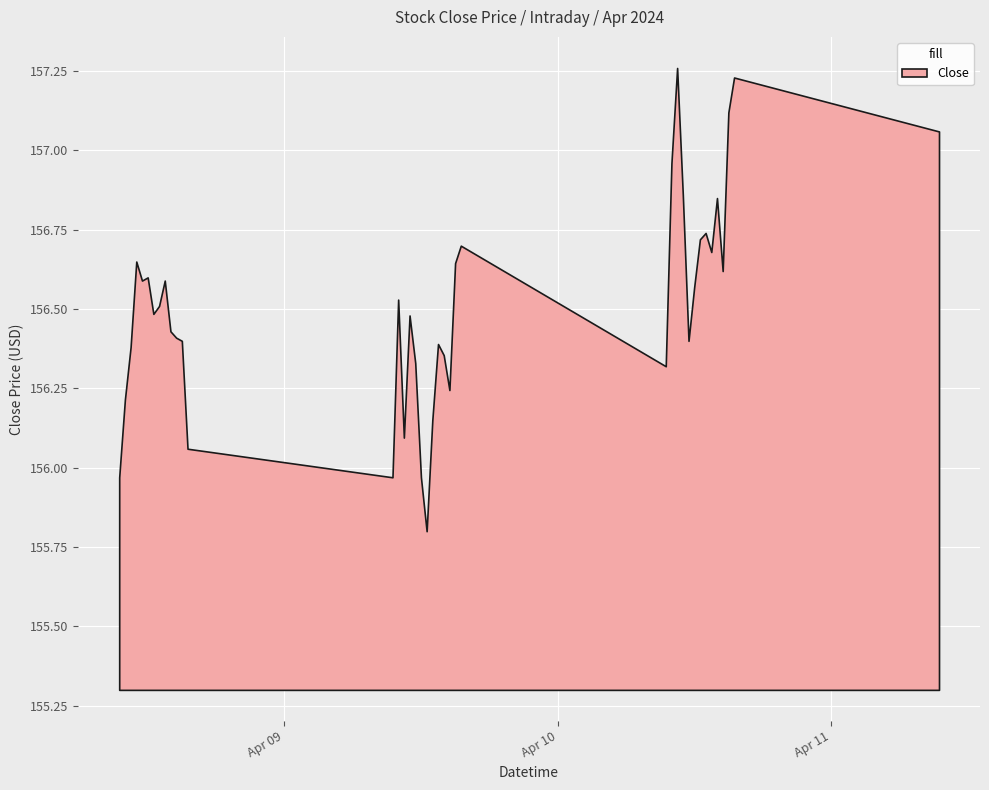

Reading right to left, transcribe all the data shown in this chart.

157.1	157.2	157.1	156.6	156.9	156.7	156.7	156.7	156.6	156.4	156.9	157.3	157.0	156.3	156.7	156.6	156.2	156.4	156.4	156.2	155.8	156.0	156.3	156.5	156.1	156.5	156.0	156.1	156.4	156.4	156.4	156.6	156.5	156.5	156.6	156.6	156.6	156.4	156.2	156.0